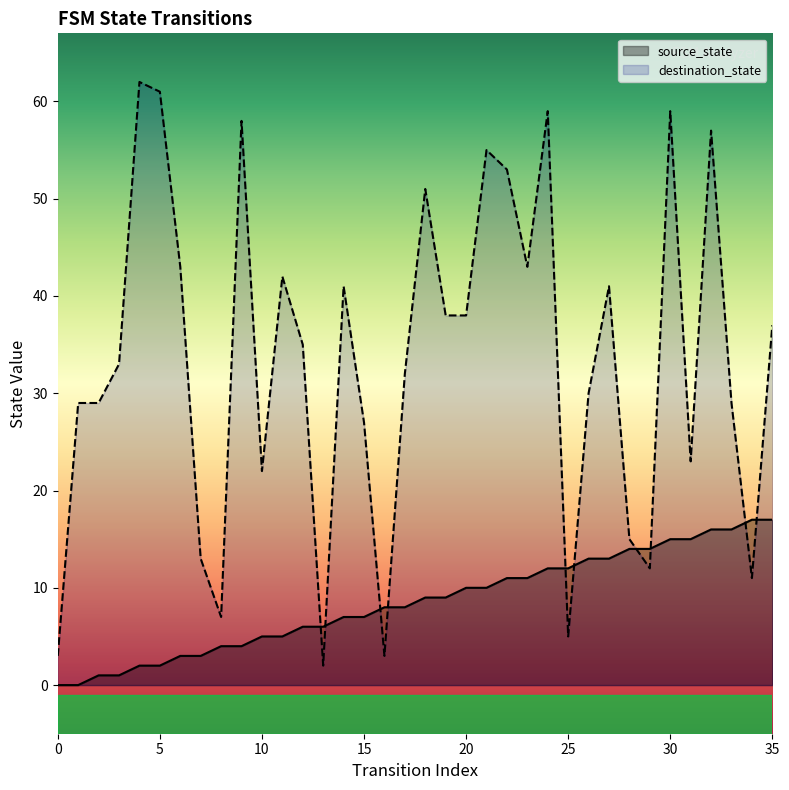

Rank the series by their maximum value, from lowest to highest.

source_state, destination_state